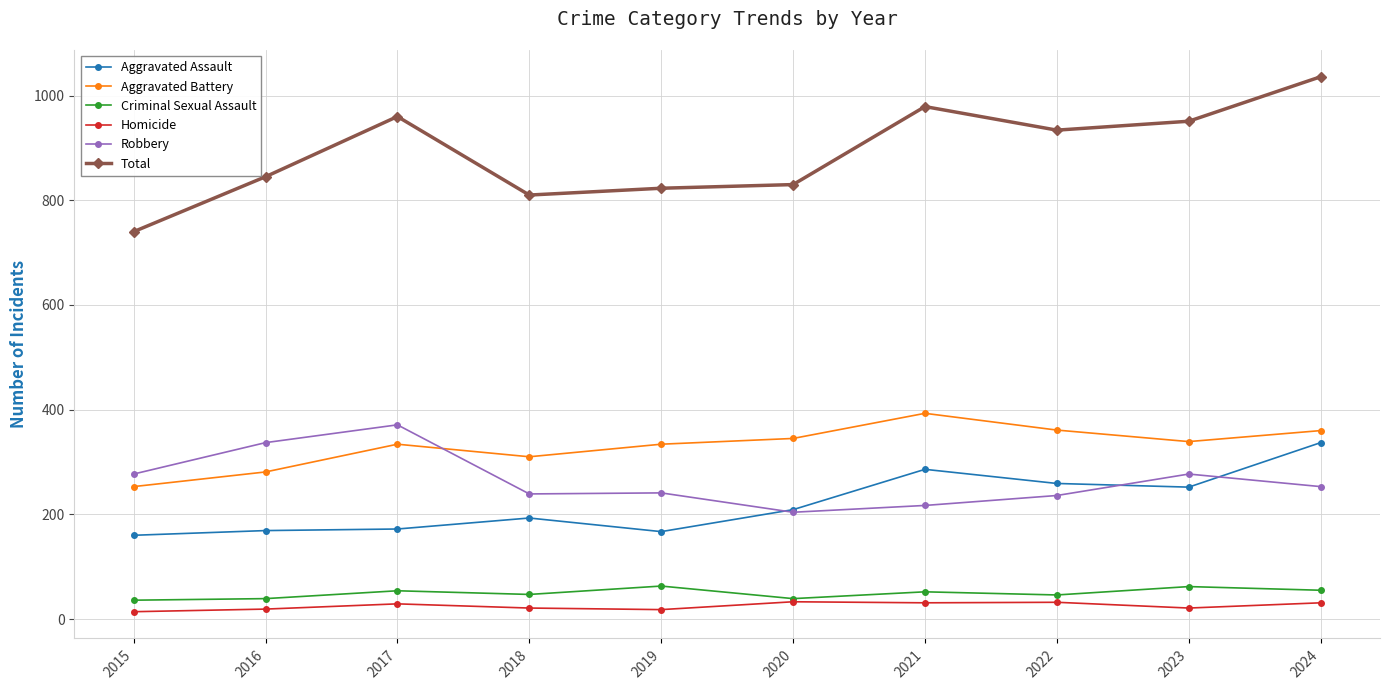

Which series has the largest range (max minus min)?

Total